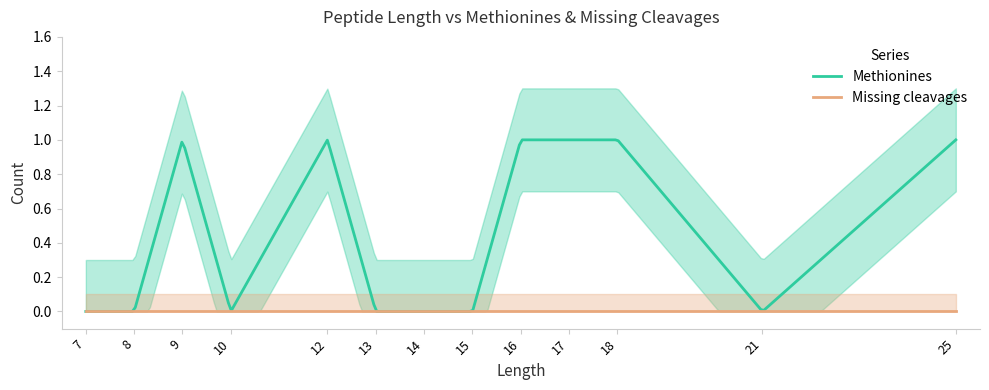

Where is the first local maximum for Methionines?

9